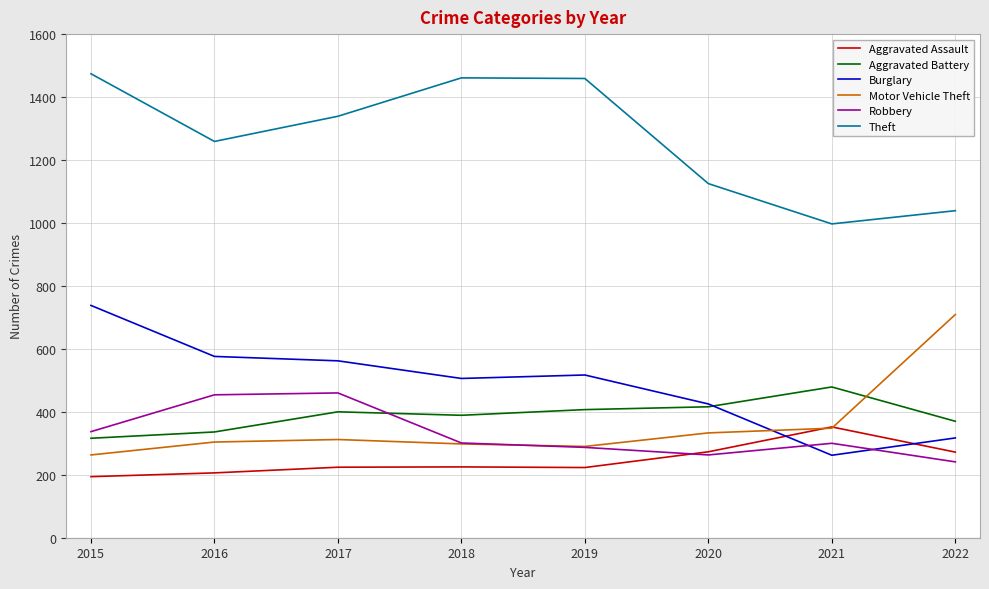

True or false: Aggravated Assault and Aggravated Battery cross at least once.

False